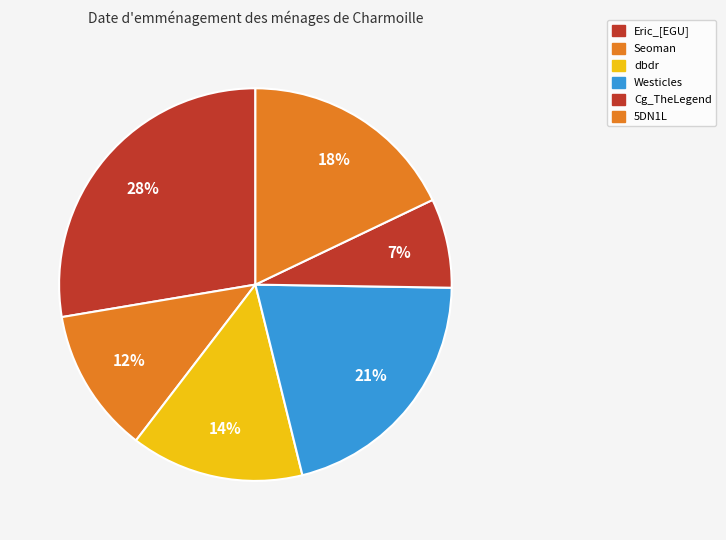

To the nearest percent, what portion does Westicles represent?

21%